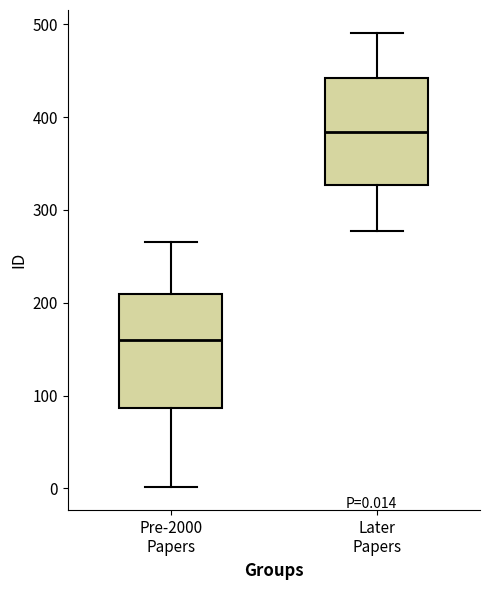

Which box has the highest median line?

Later Papers